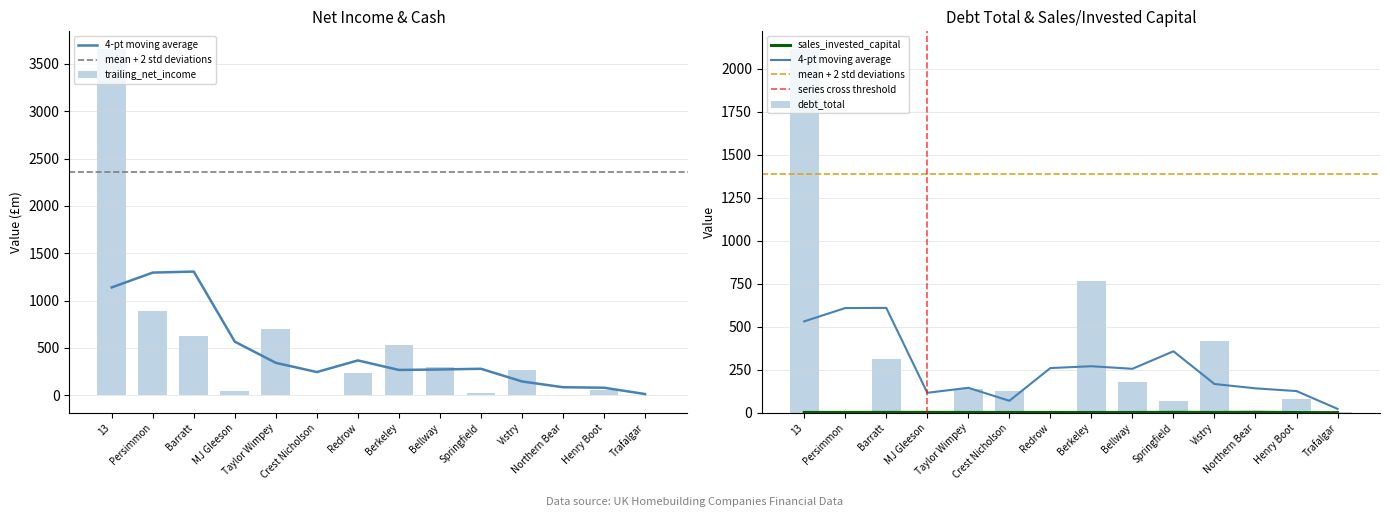

What are all the series names shown in the legend?

trailing_net_income, sales_invested_capital, debt_total